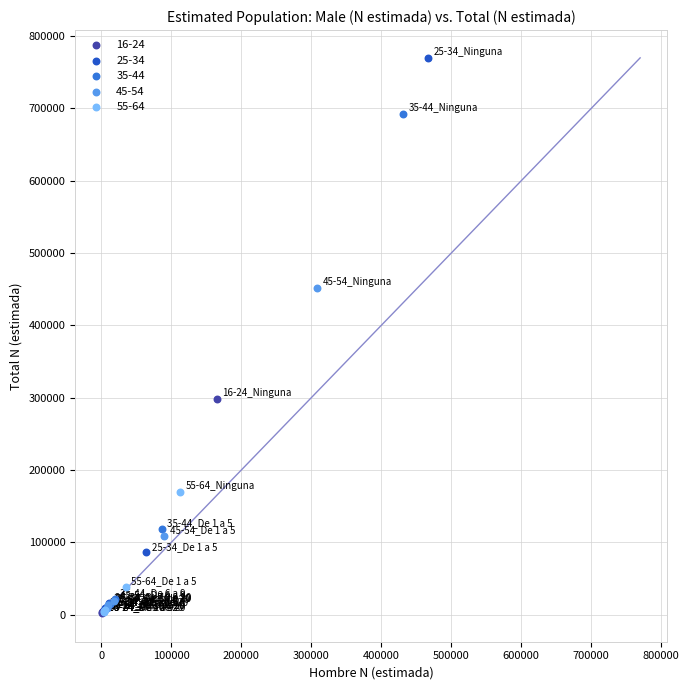

Which series reaches the maximum Y coordinate?

25-34